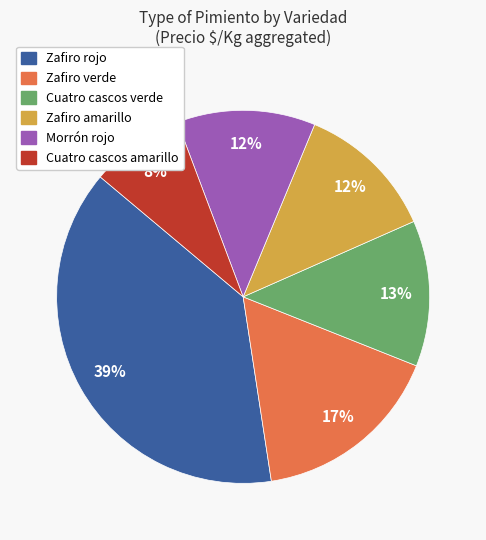

To the nearest percent, what is the average slice percentage?

17%